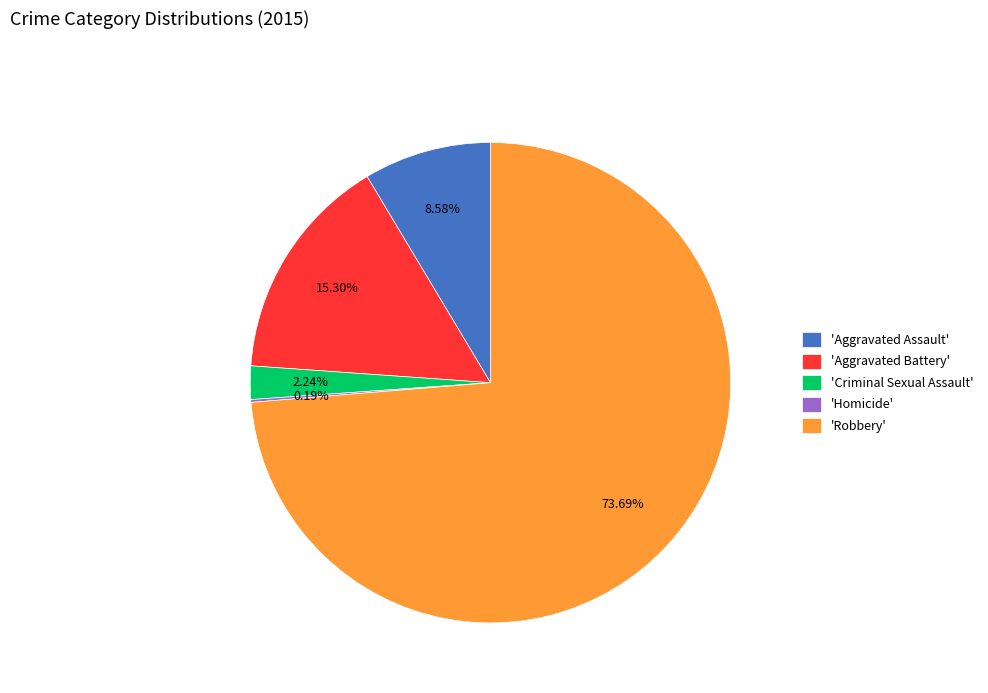

Which category has the biggest portion of the pie?

'Robbery'